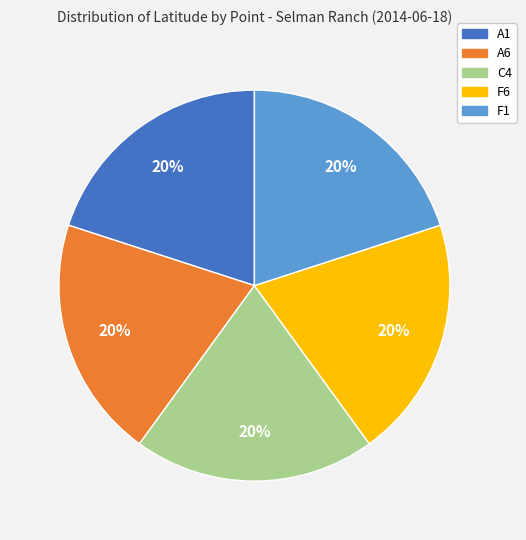

True or false: F6 accounts for 20% of the total.

True